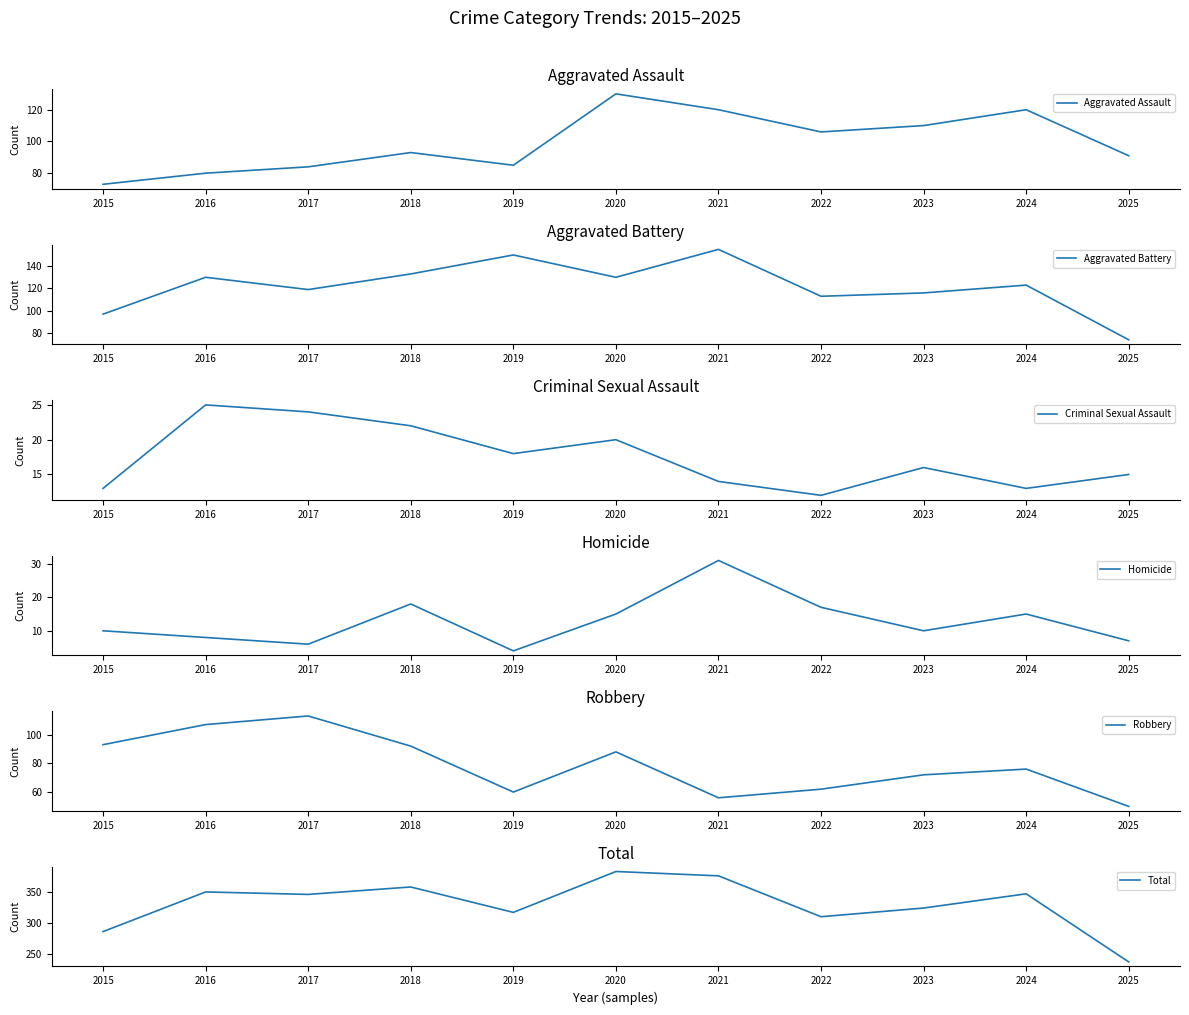

Is this an area chart (filled region under the line)?

No